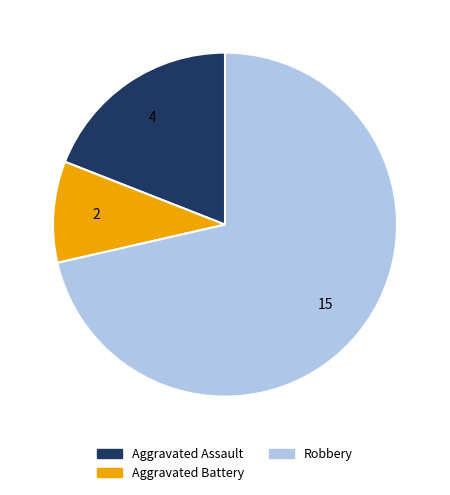

Does any single category account for the majority?

Yes